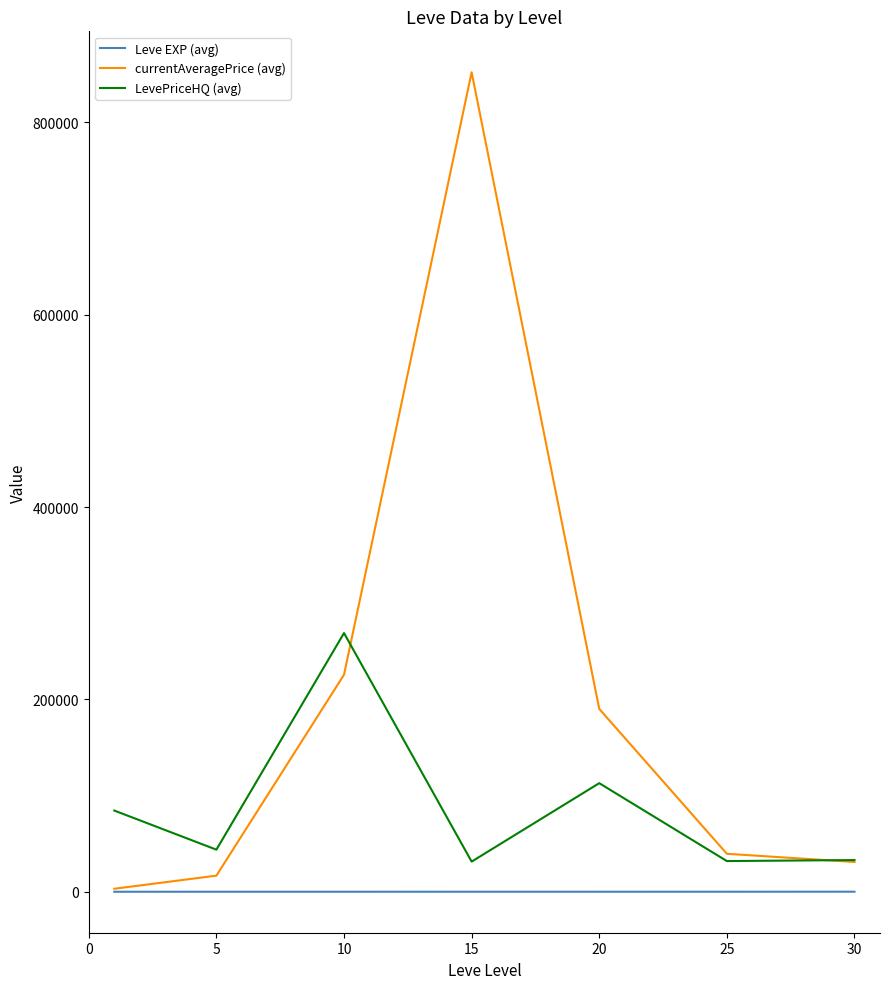

True or false: LevePriceHQ (avg) and Leve EXP (avg) intersect in this chart.

False